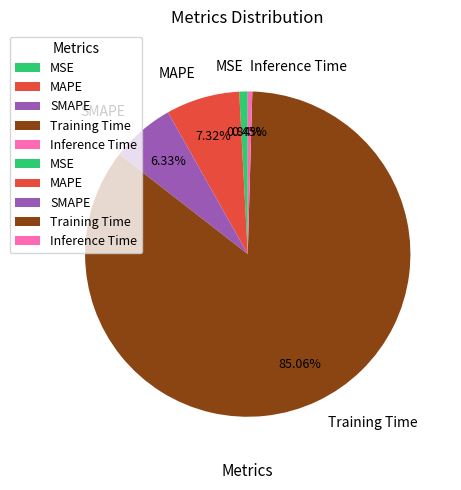

Is it true that MSE is 8% of the pie?

False